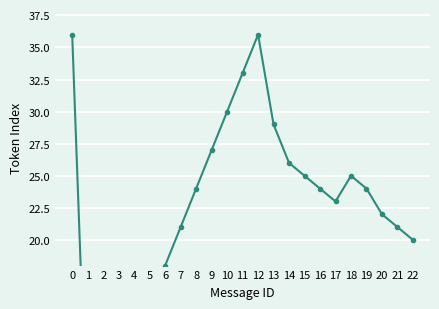

Reading left to right, list all the values displayed in this chart.

36	3	5	8	12	15	18	21	24	27	30	33	36	29	26	25	24	23	25	24	22	21	20